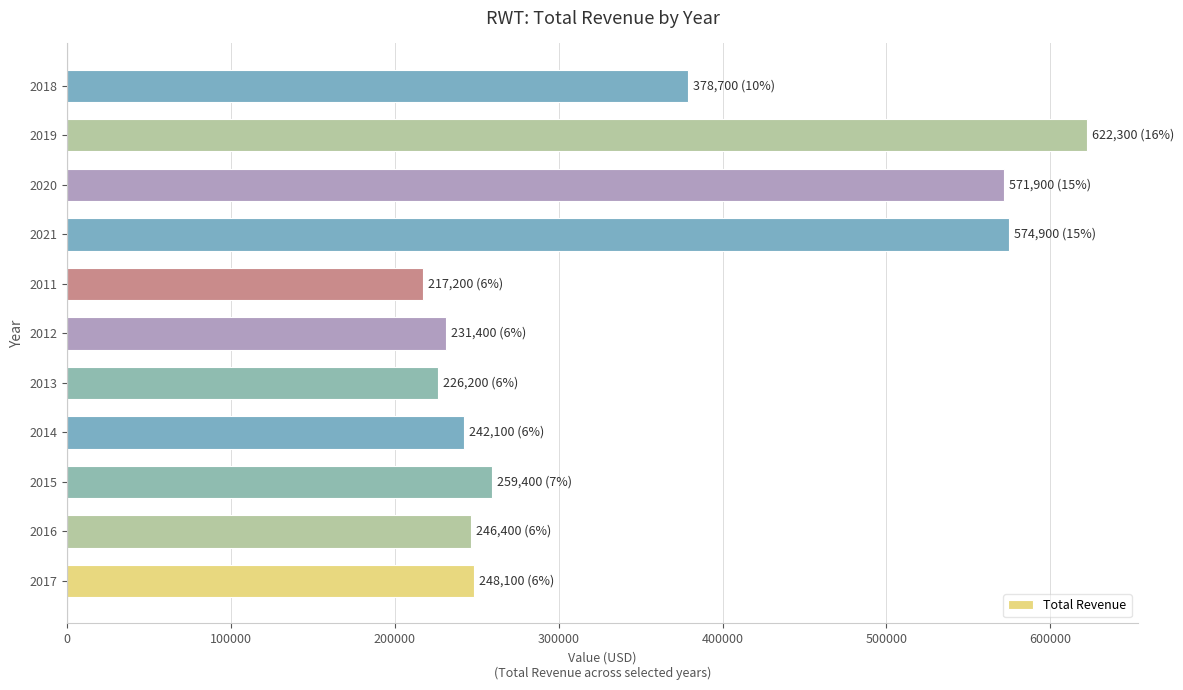

Read the value at 2011, to the nearest 50.

217200